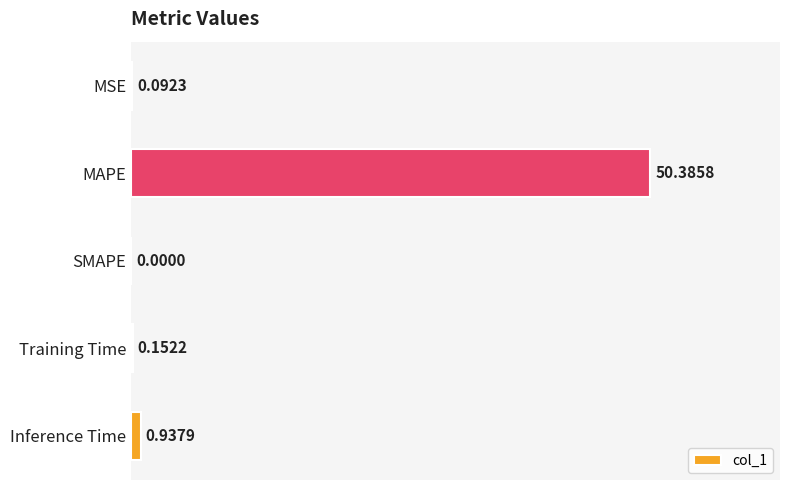

What is the sum of all values?

51.6